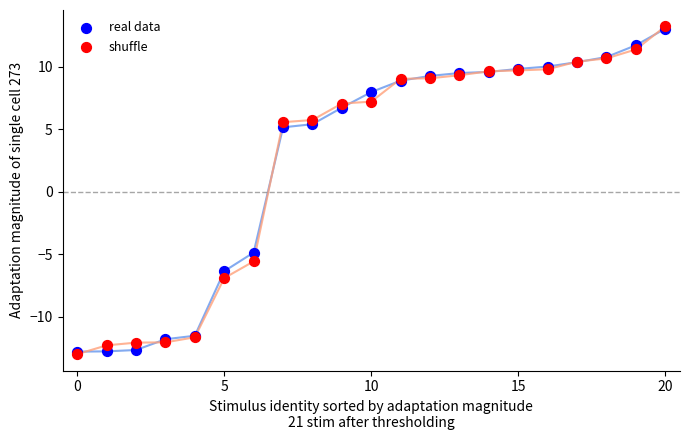

What are all the series names shown in the legend?

real data, shuffle